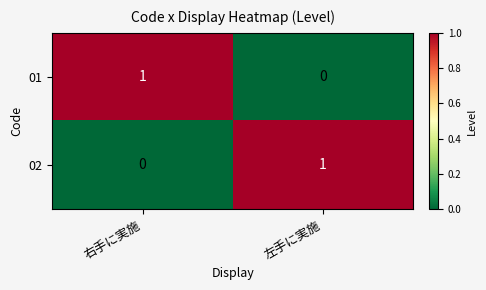

Count the number of categories in the chart.

2